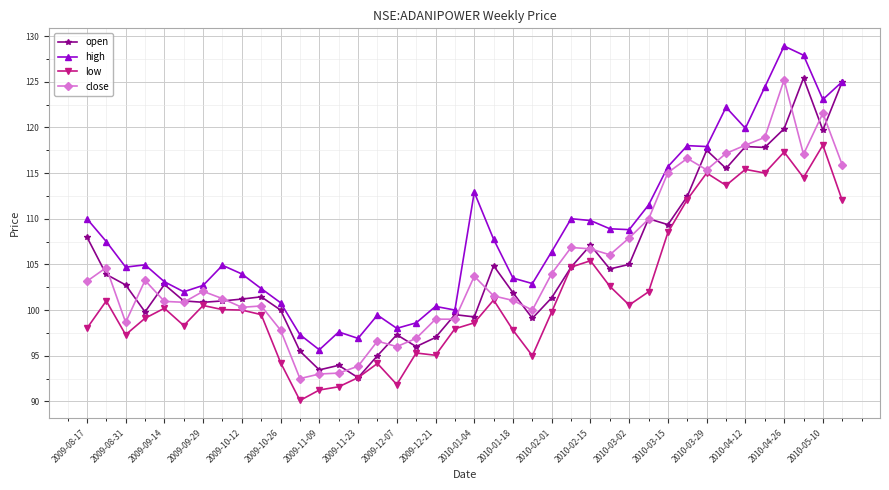

True or false: open has more than 2 interior local peaks.

True